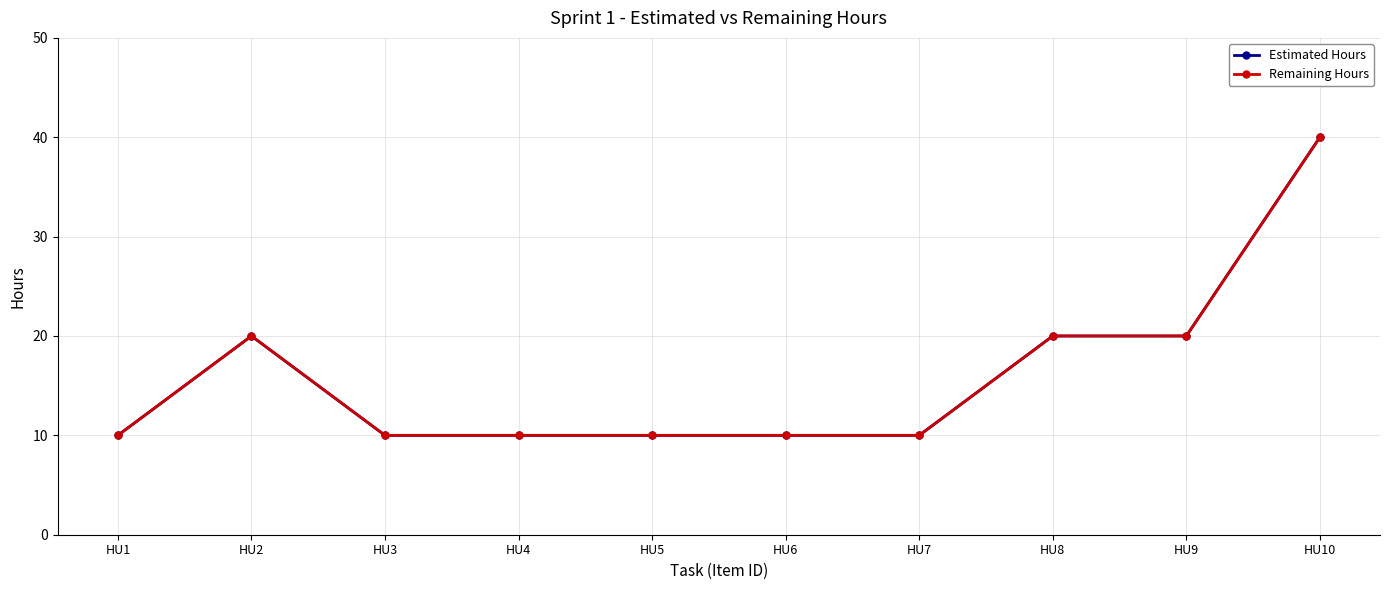

Between HU3 and HU10, which series saw the biggest shift?

Estimated Hours